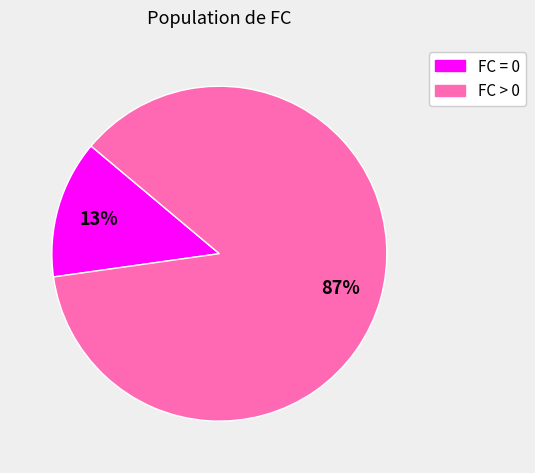

How many slices are in this pie chart?

2